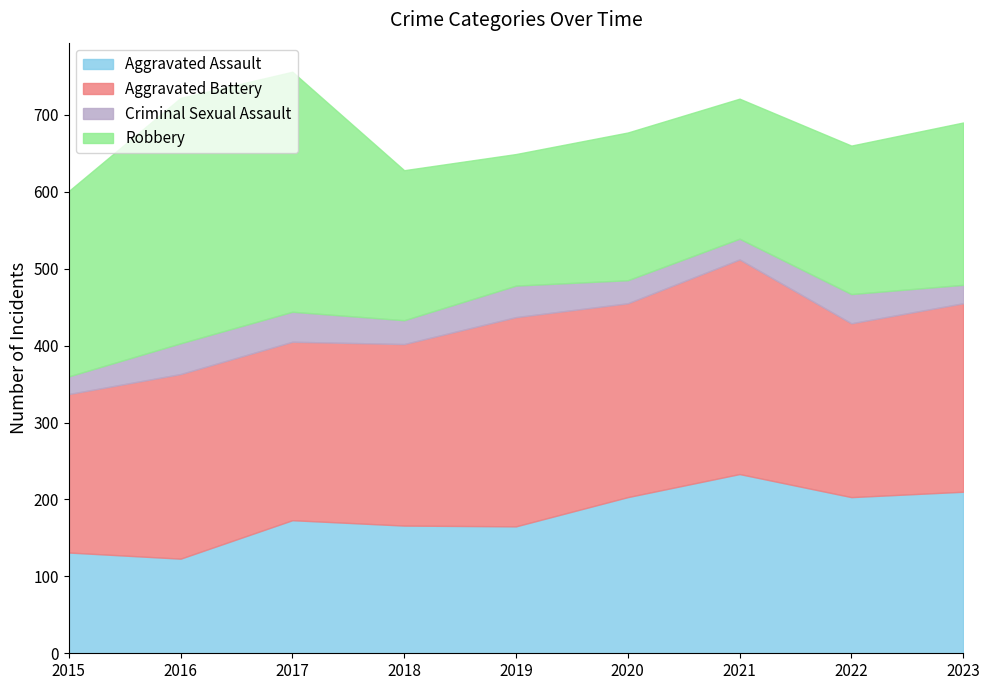

What is the difference between the maximum and minimum values in the Criminal Sexual Assault series?

18